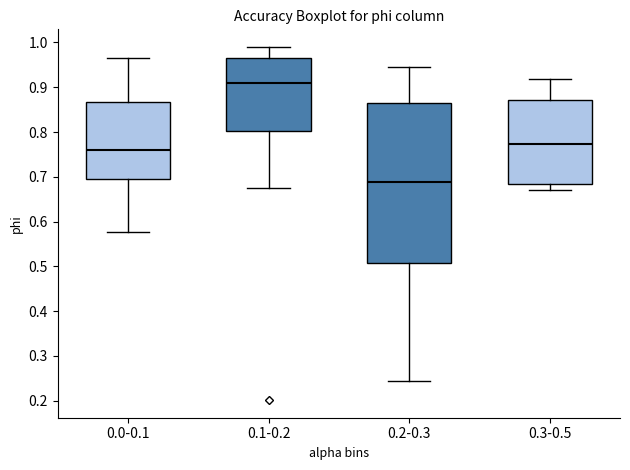

Where does the upper whisker of the box for 0.3-0.5 end on the y-axis? The values are not printed on the chart, so give them approximately, as read against the axis.

0.92